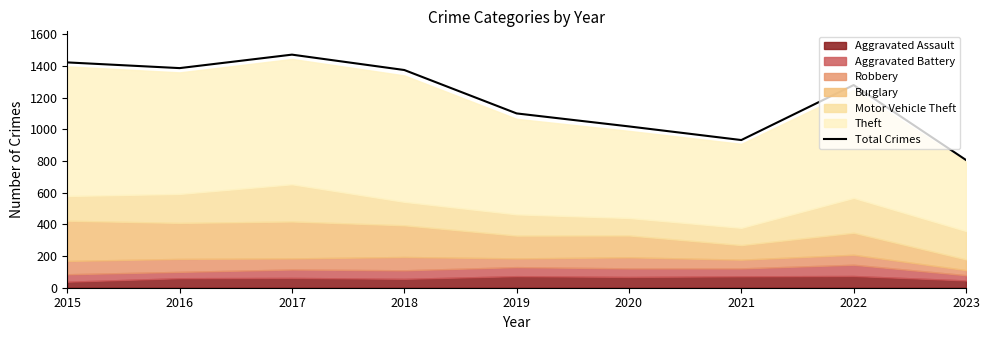

Does the chart have visible grid lines?

No